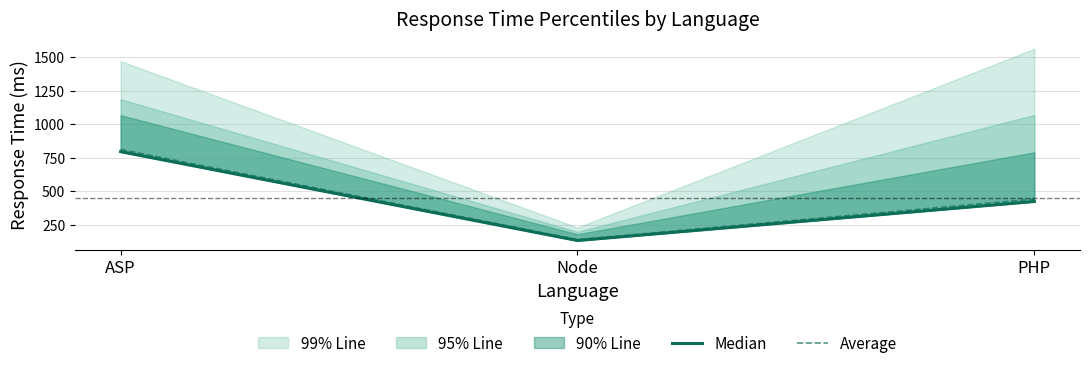

Is it true that Average equals 1233 at ASP?

False